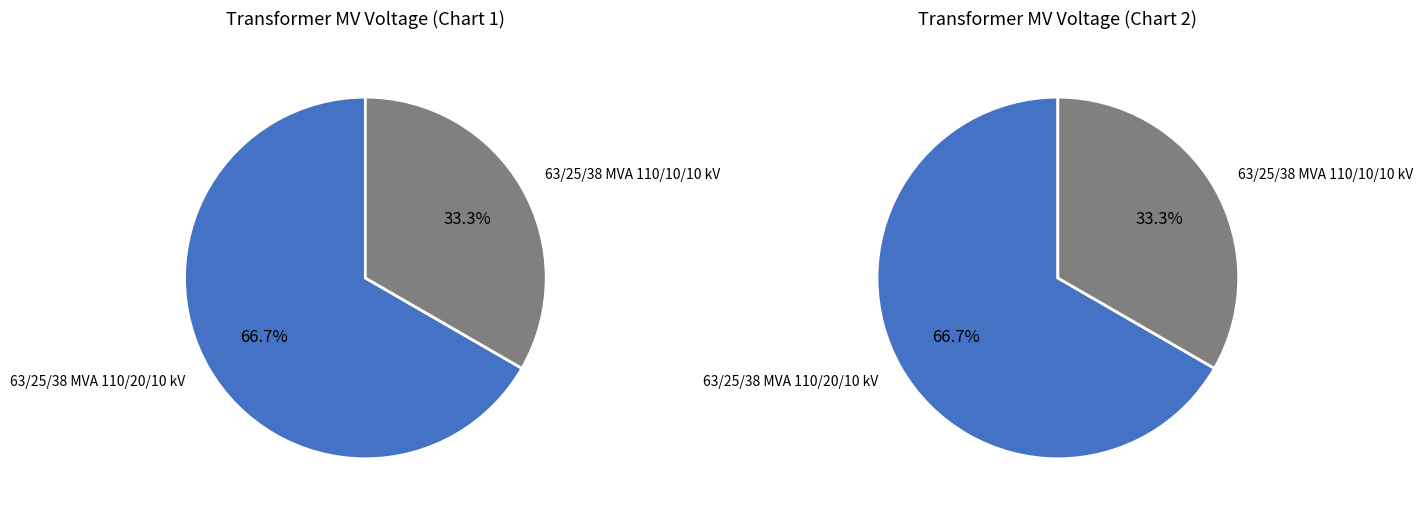

The 63/25/38 MVA 110/20/10 kV slice represents 67% of the pie. True or false?

True